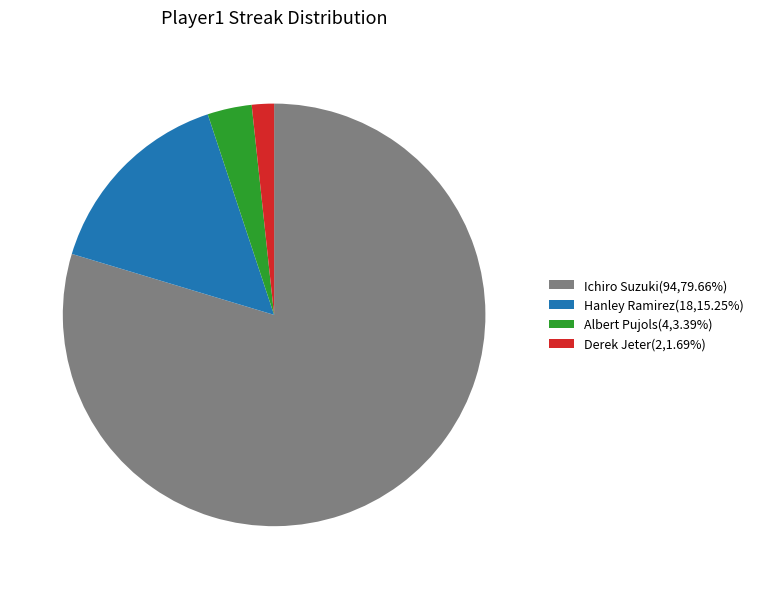

Do Derek Jeter(2,1.69%) and Albert Pujols(4,3.39%) together represent more than half of the pie?

No